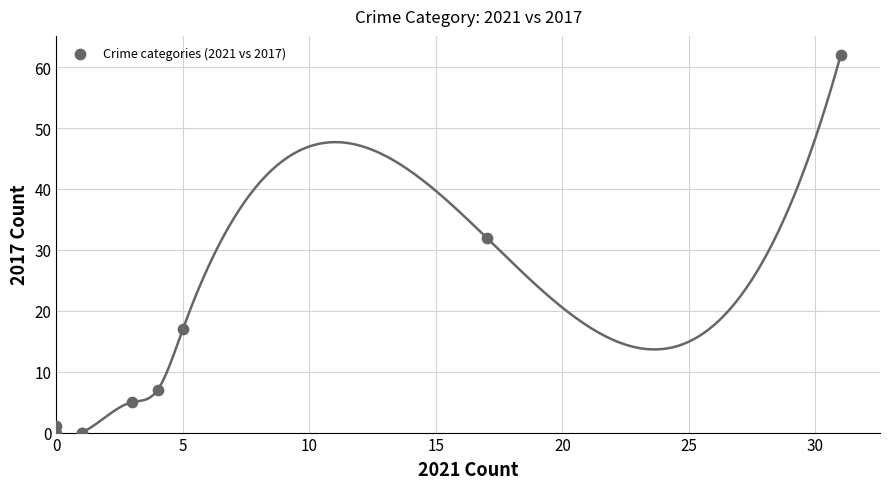

What Y value in the scatter plot is closest to 31?

32